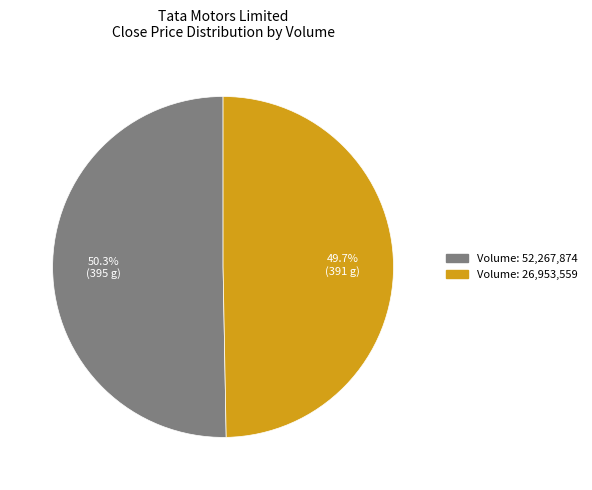

Count the number of slices in the pie.

2